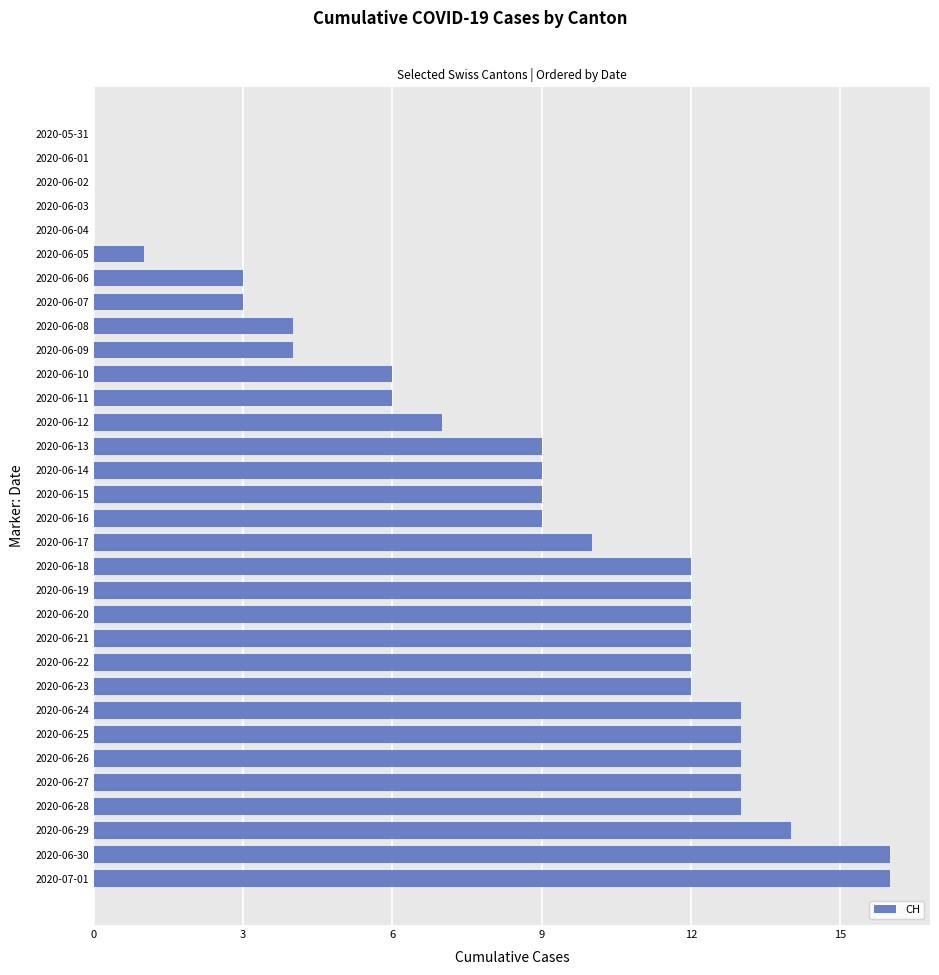

What is the sum of all values?

263